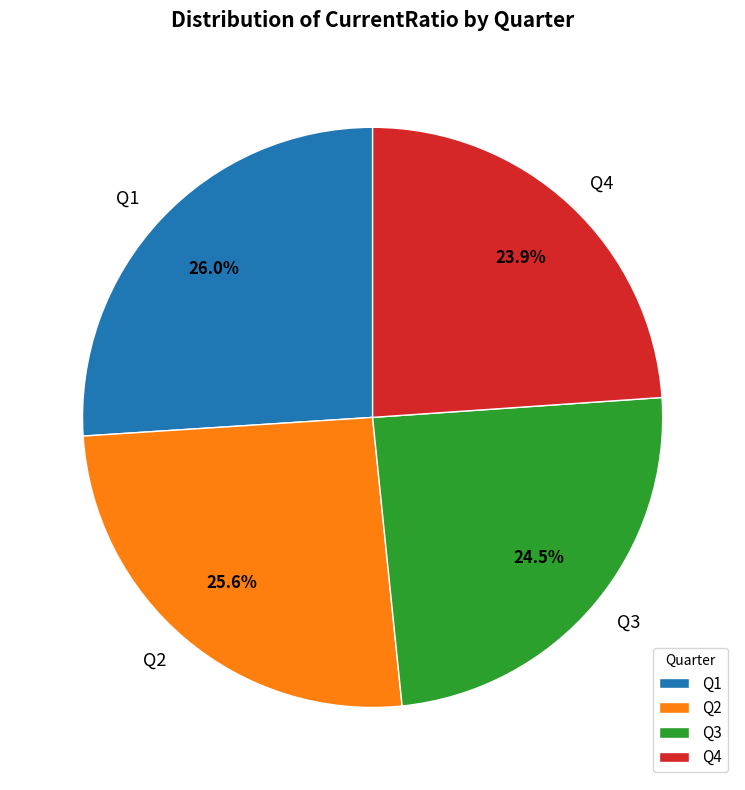

Which slice is the smallest?

Q4